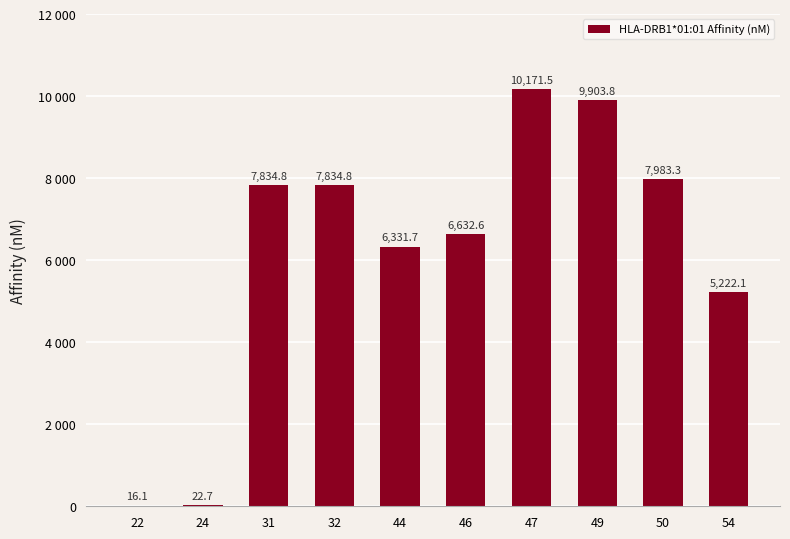

What is the value of the 3rd bar from the left?

7834.8